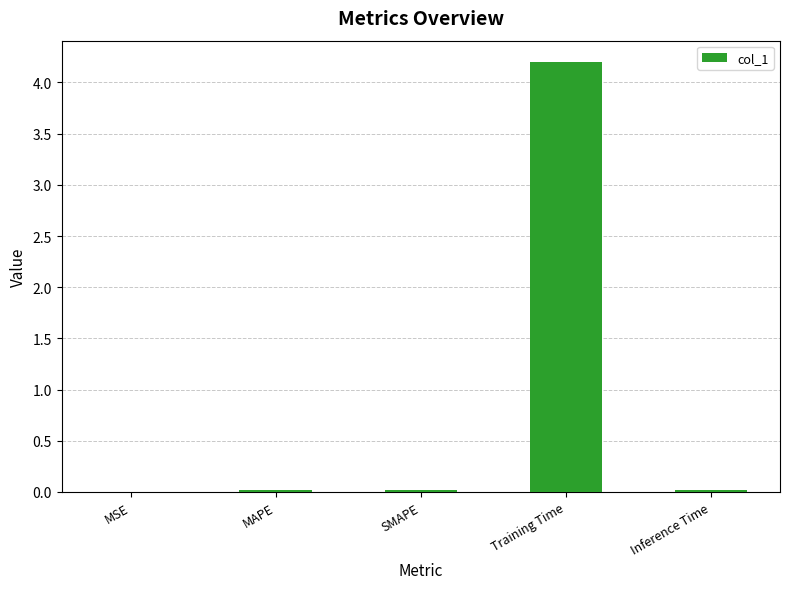

What is the sum of all values?

4.2